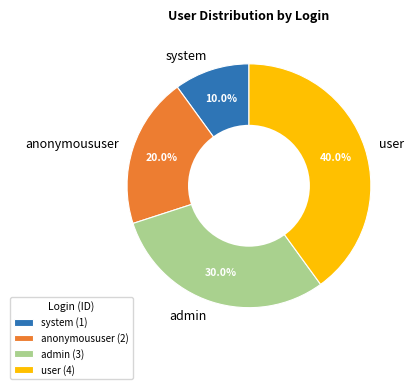

What is the smallest slice in the pie chart?

system